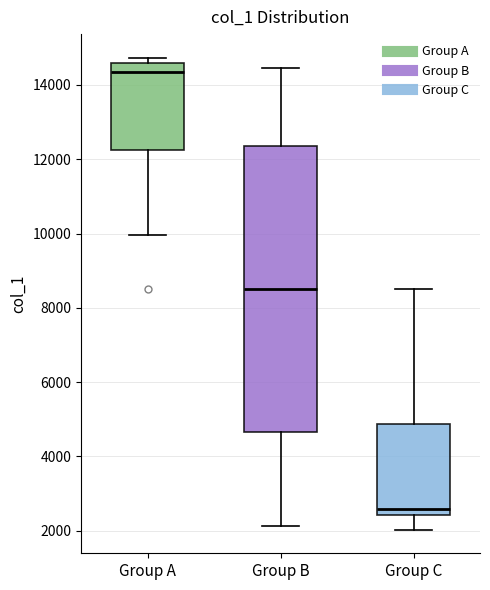

Where is the lower edge of the box for Group C on the y-axis? The values are not printed on the chart, so give them approximately, as read against the axis.

2400